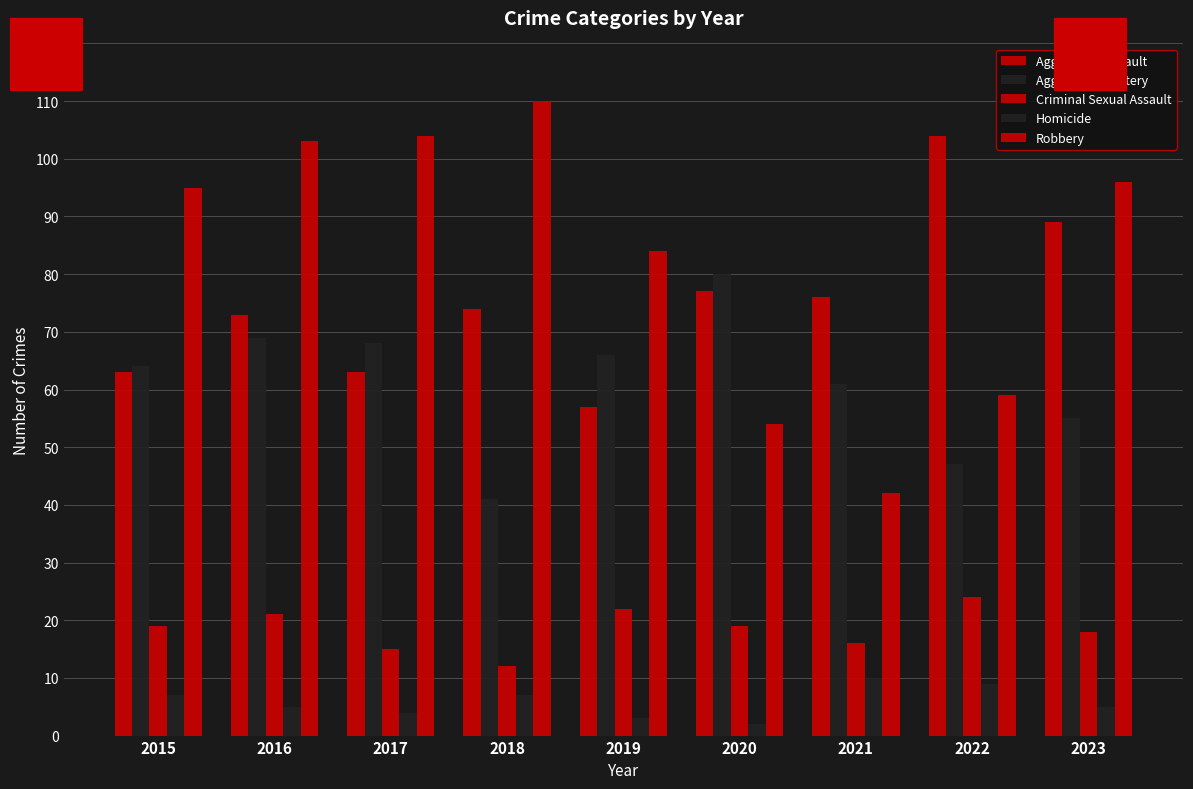

How many values in the Robbery series are below 95?

4